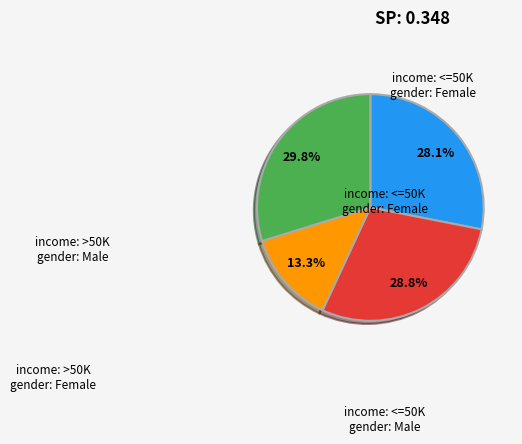

Is there any slice that represents more than half of the pie?

No